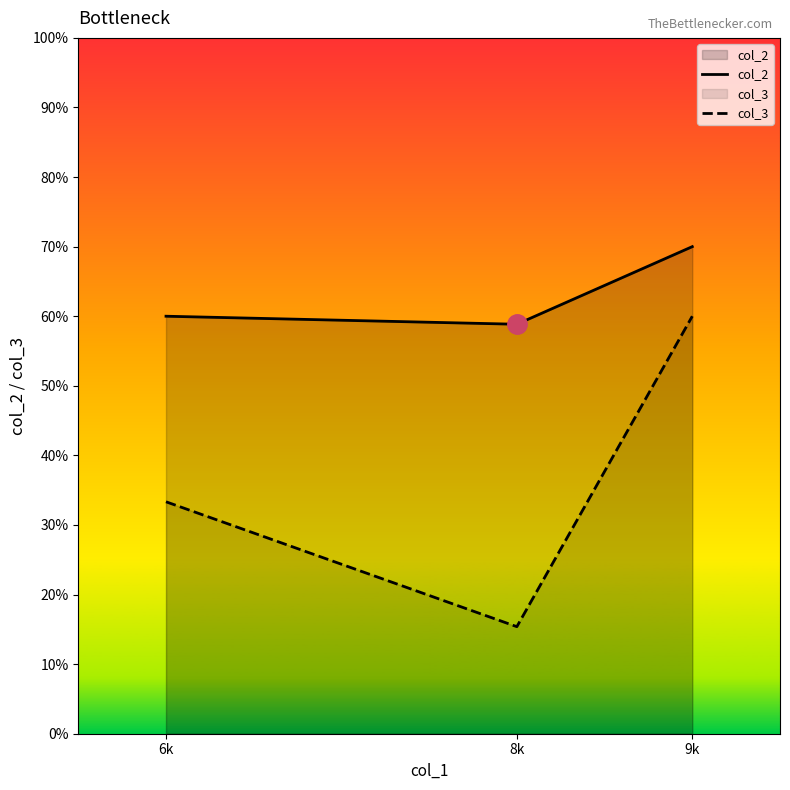

True or false: col_3 has a value of 60.0 at 9k.

True